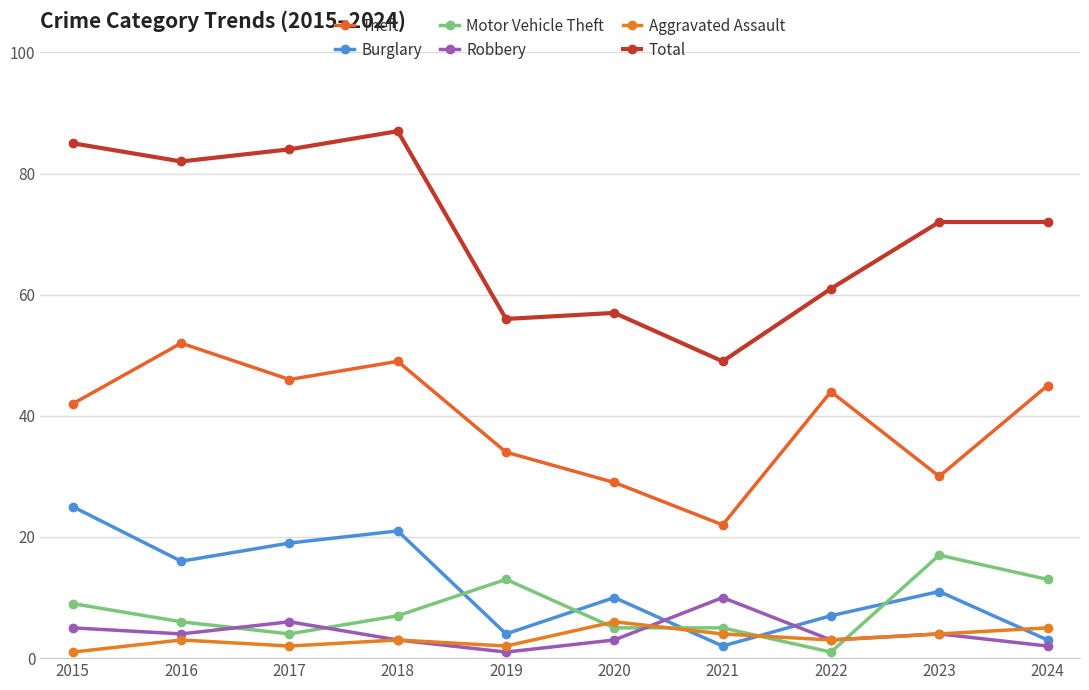

What is the difference between the second highest and minimum values in the Robbery series?

5